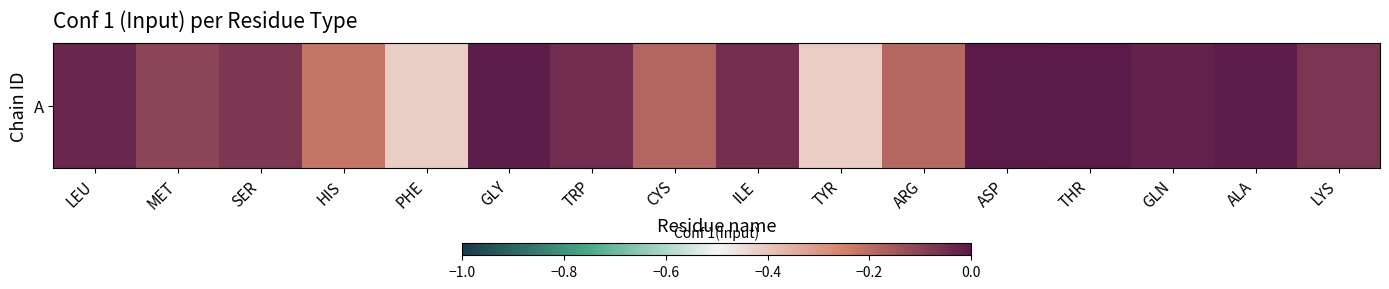

List the labels in order of value, largest first.

THR, ASP, GLY, ALA, GLN, LEU, TRP, ILE, LYS, SER, MET, CYS, ARG, HIS, TYR, PHE